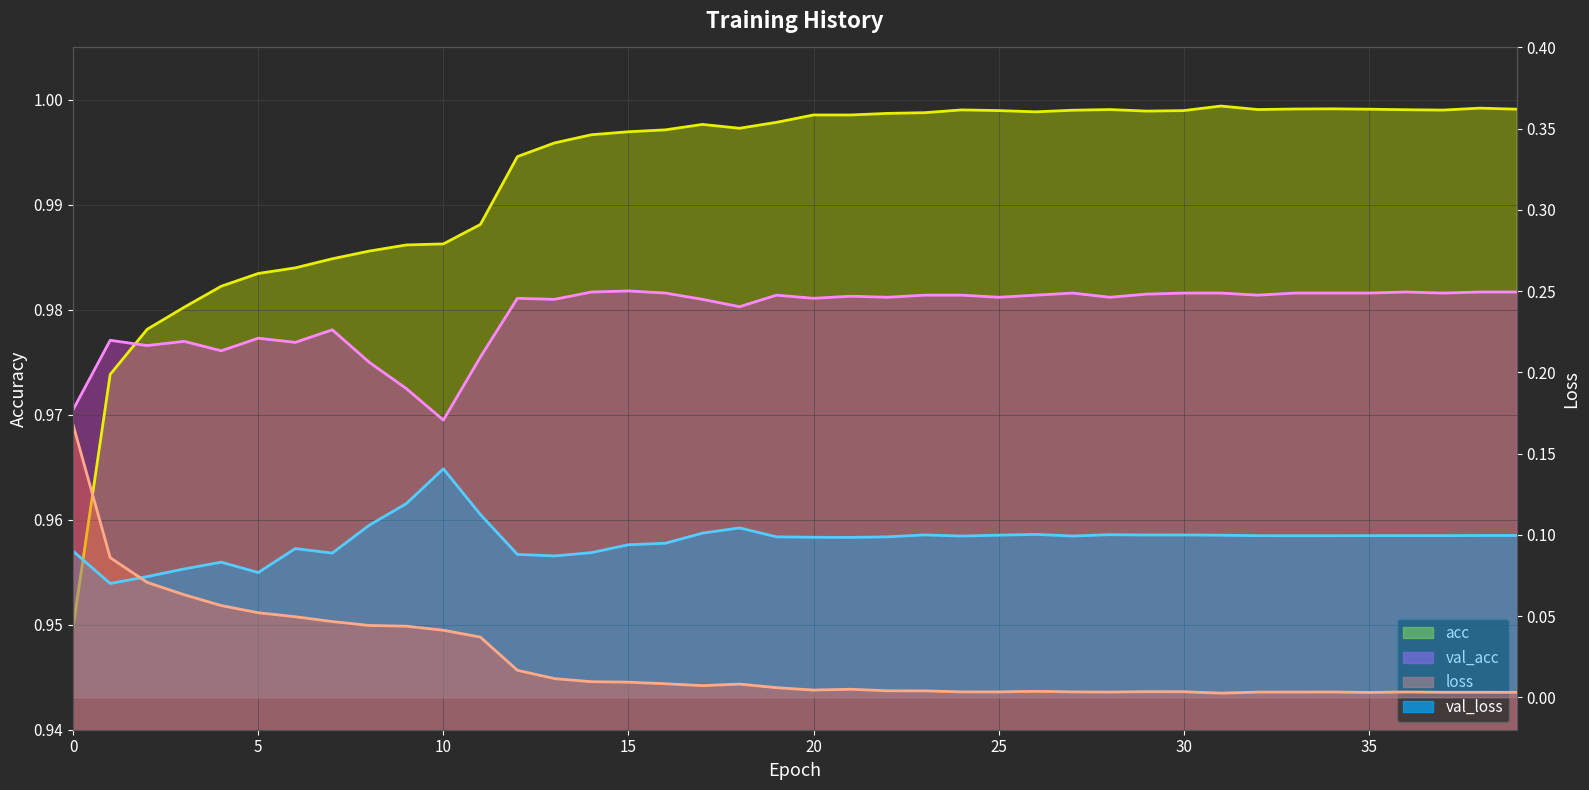

The value of acc at 27 is 1.0. True or false?

True